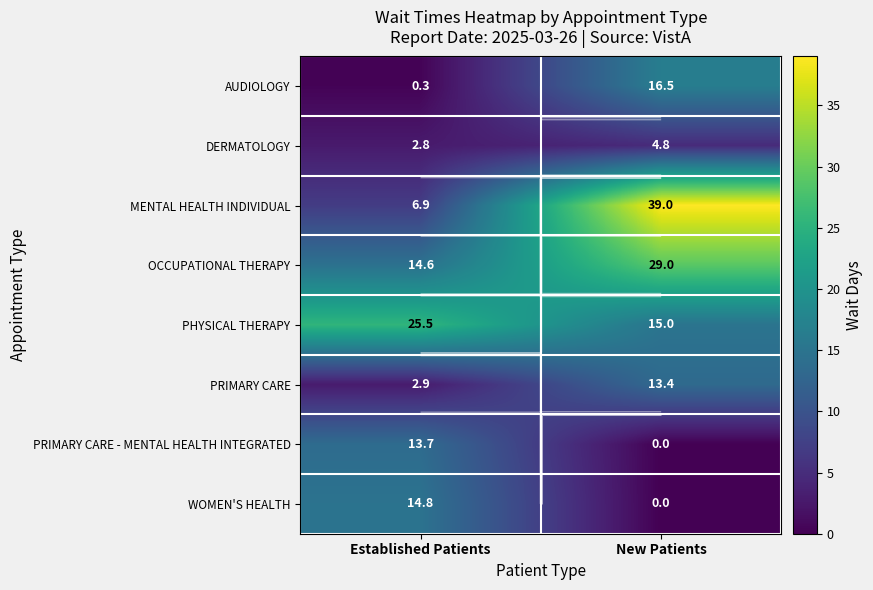

Is the value of WOMEN'S HEALTH at New Patients greater than the value of AUDIOLOGY at Established Patients?

No